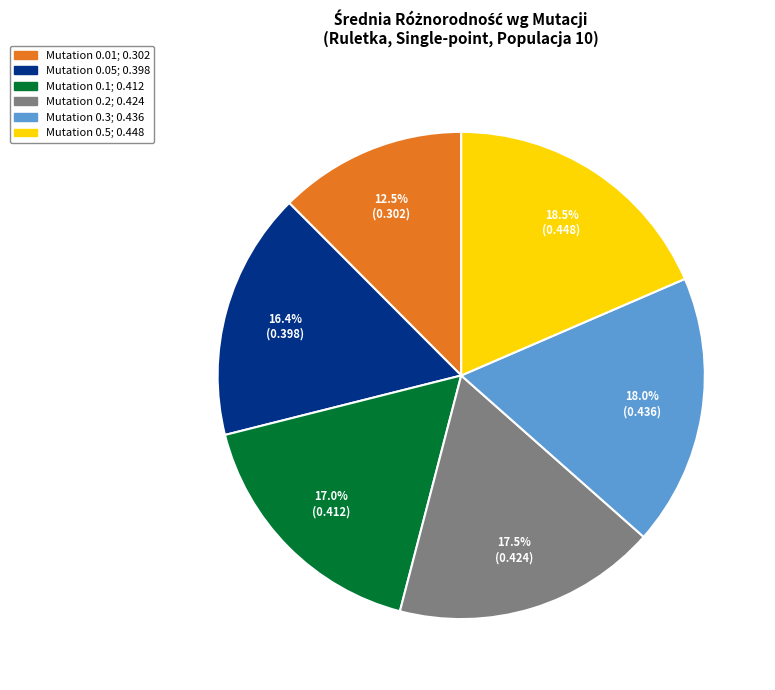

To the nearest percent, what is the difference between the Mutation 0.01 and Mutation 0.1 slice percentages?

5%